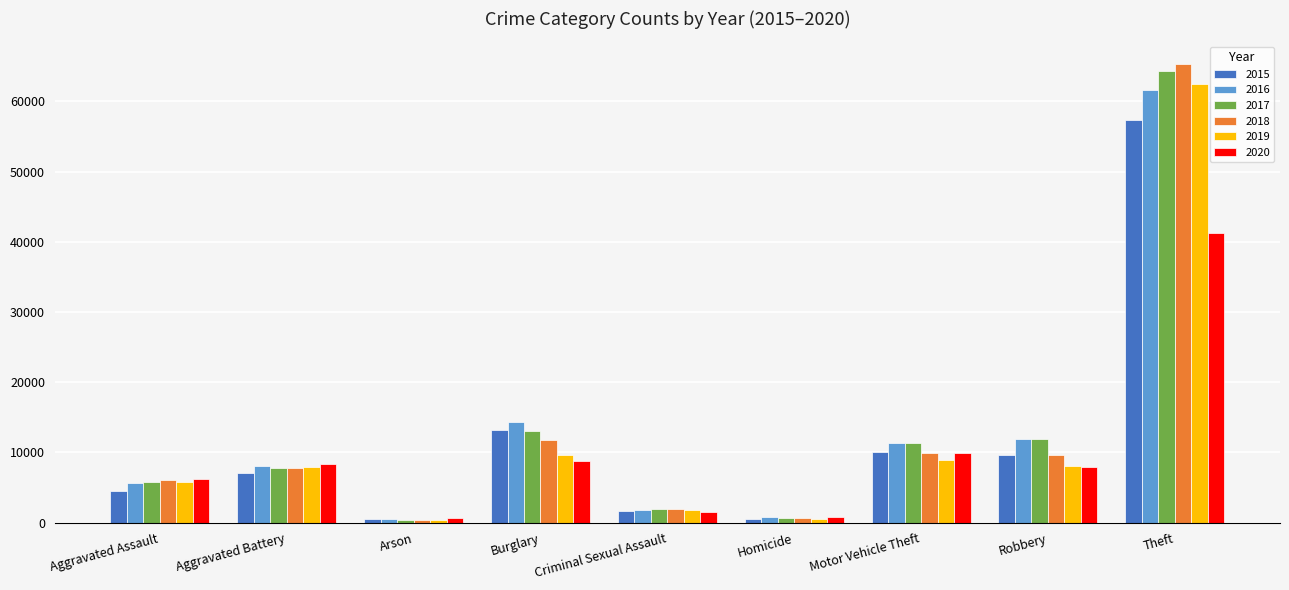

What is the sum of all 2015 values?

104342